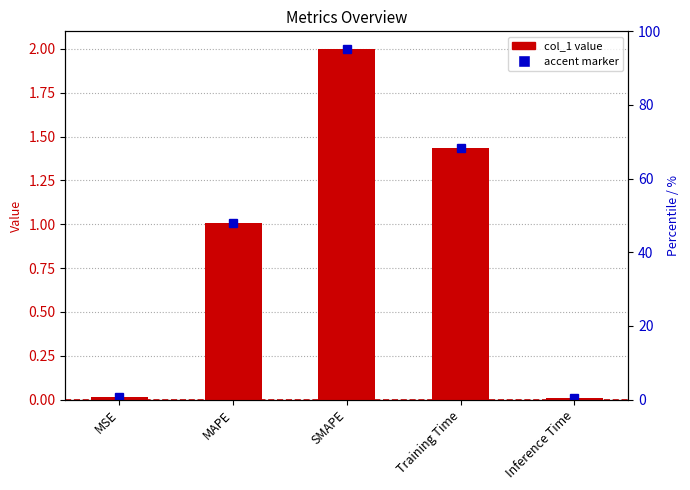

What is the difference between the values at SMAPE and Inference Time?

2.0